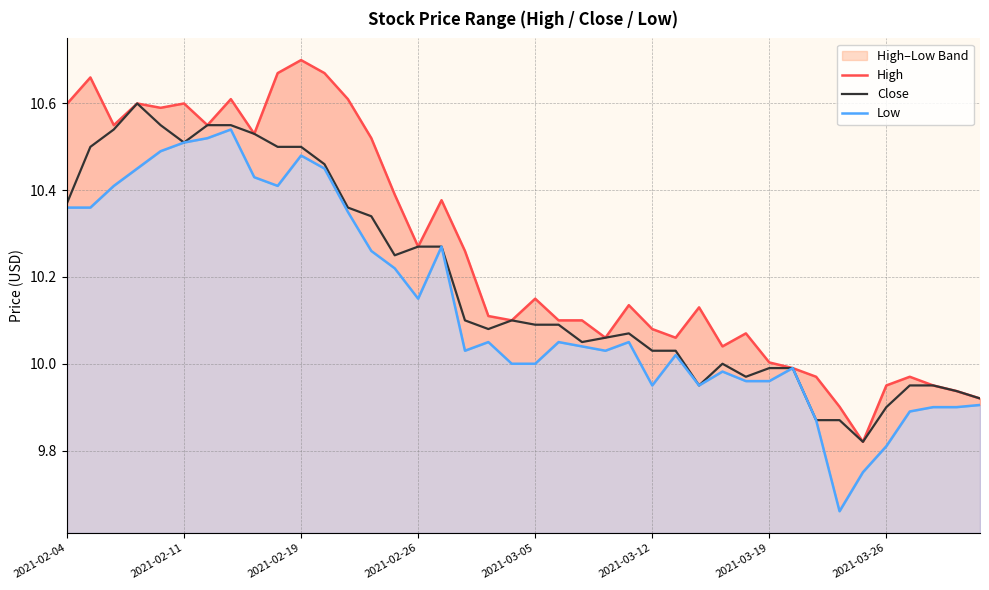

What is the average value of the Low series?

10.1